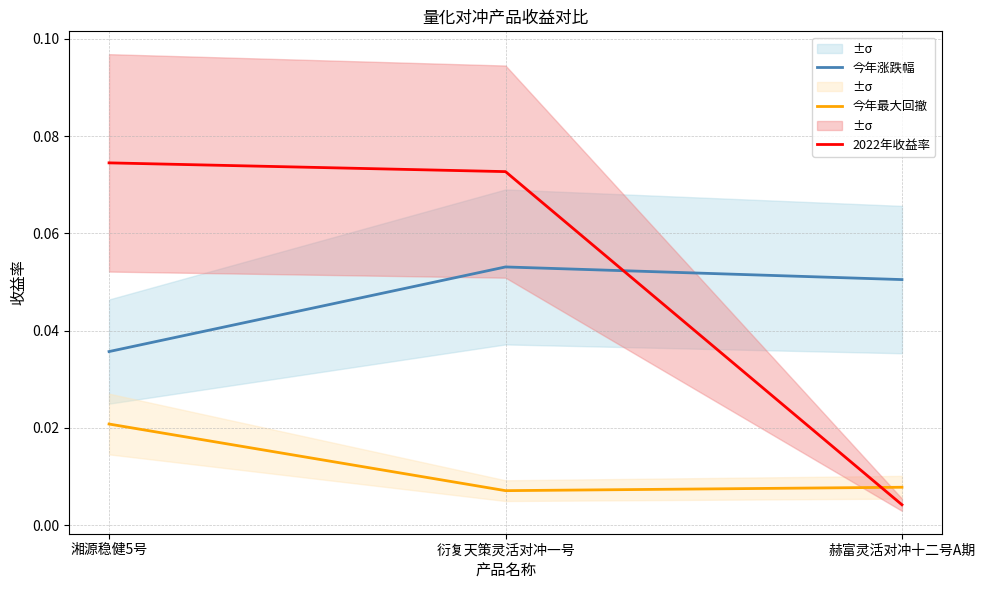

What position from the right is 衍复天策灵活对冲一号?

2